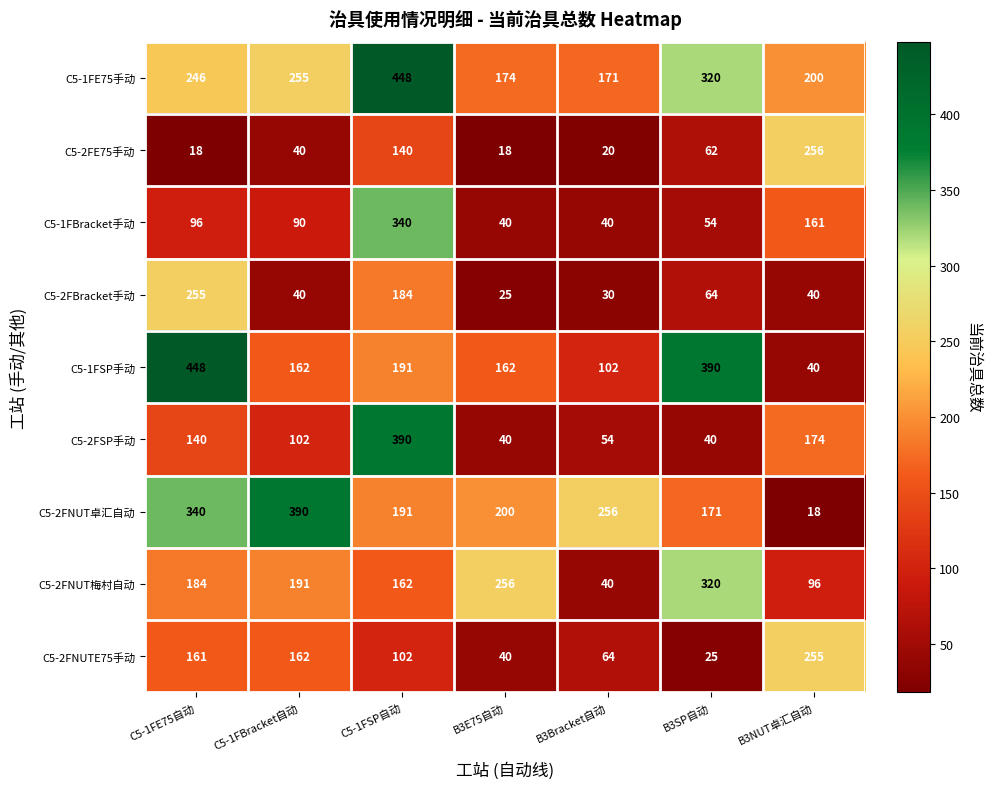

What is the lowest value of the C5-1FE75手动 series?

171